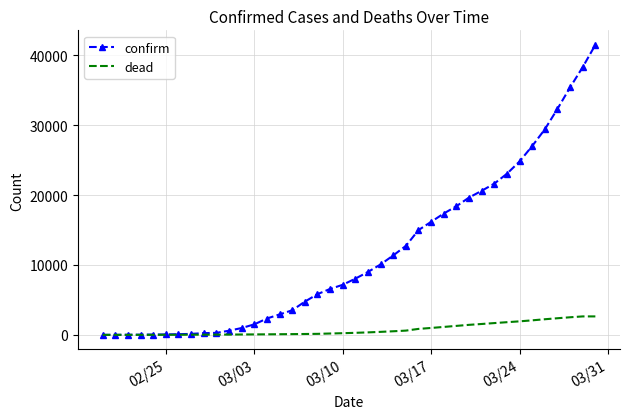

Which series has the largest total across all categories?

confirm